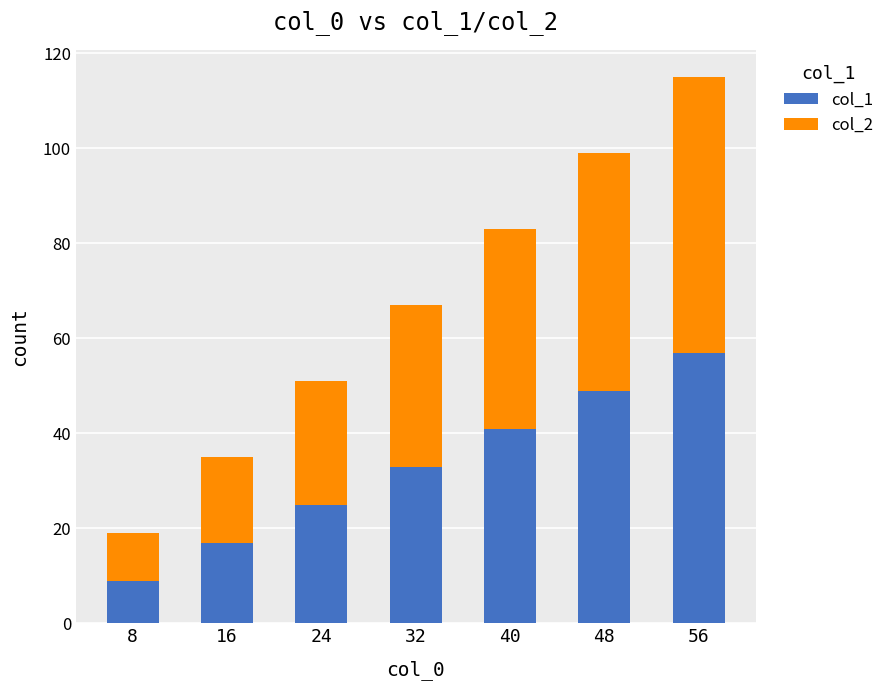

What are all the series names shown in the legend?

col_1, col_2